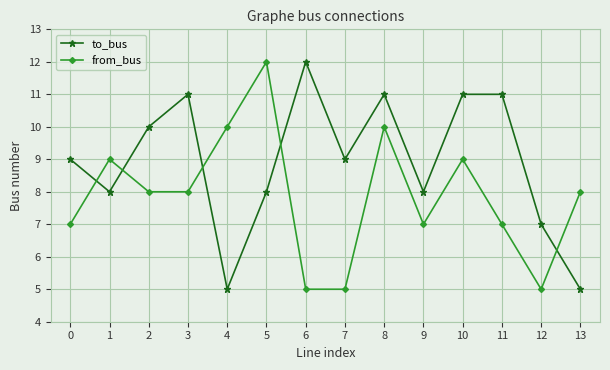

True or false: to_bus and from_bus cross at least once.

True